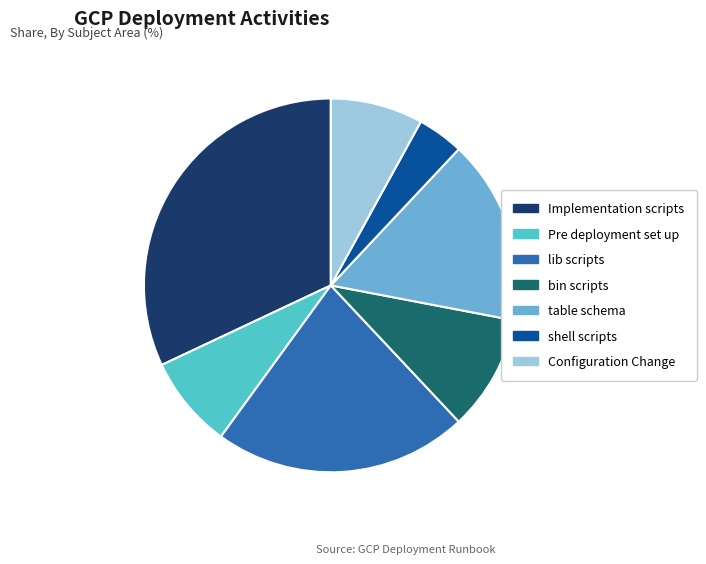

Combined, do Pre deployment set up and lib scripts account for over 50%?

No